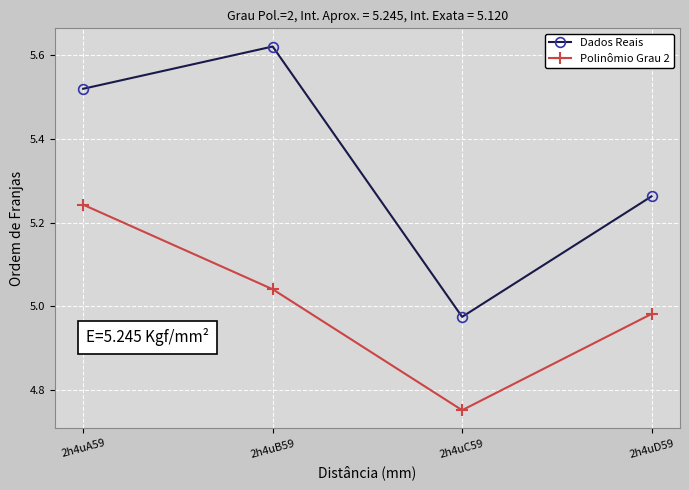

In Polinômio Grau 2, how many points are lower than both neighbors (excluding endpoints)?

1